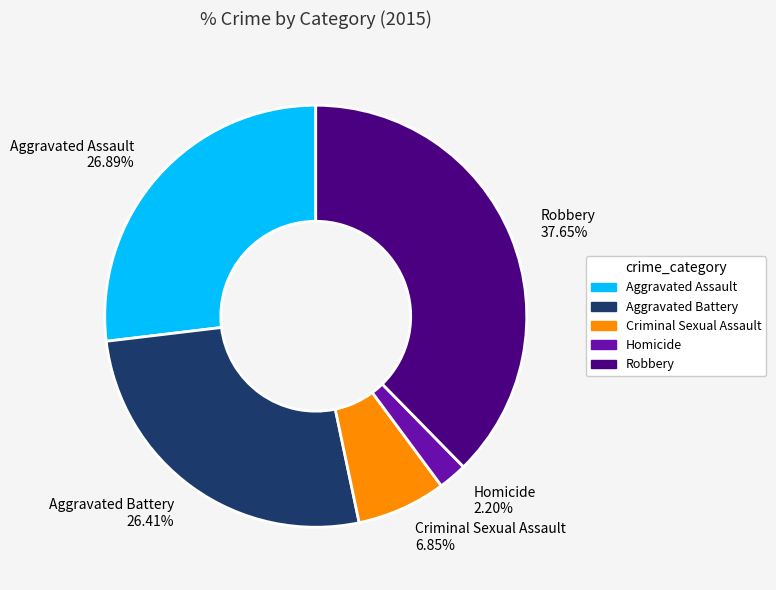

To the nearest percent, what is the difference between the Robbery and Aggravated Battery slice percentages?

11%